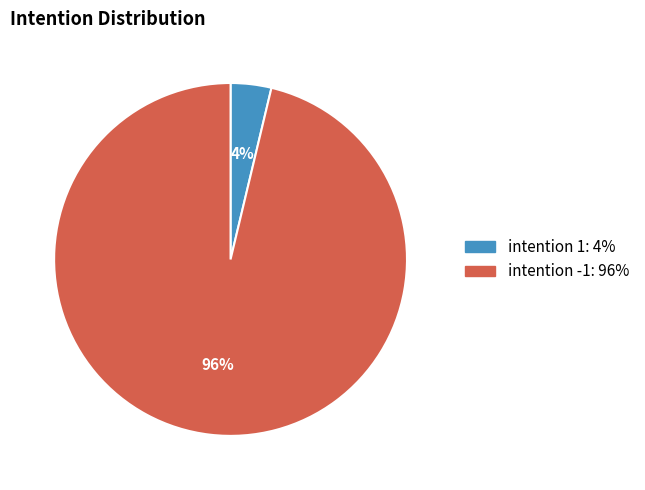

Does any single category account for the majority?

Yes